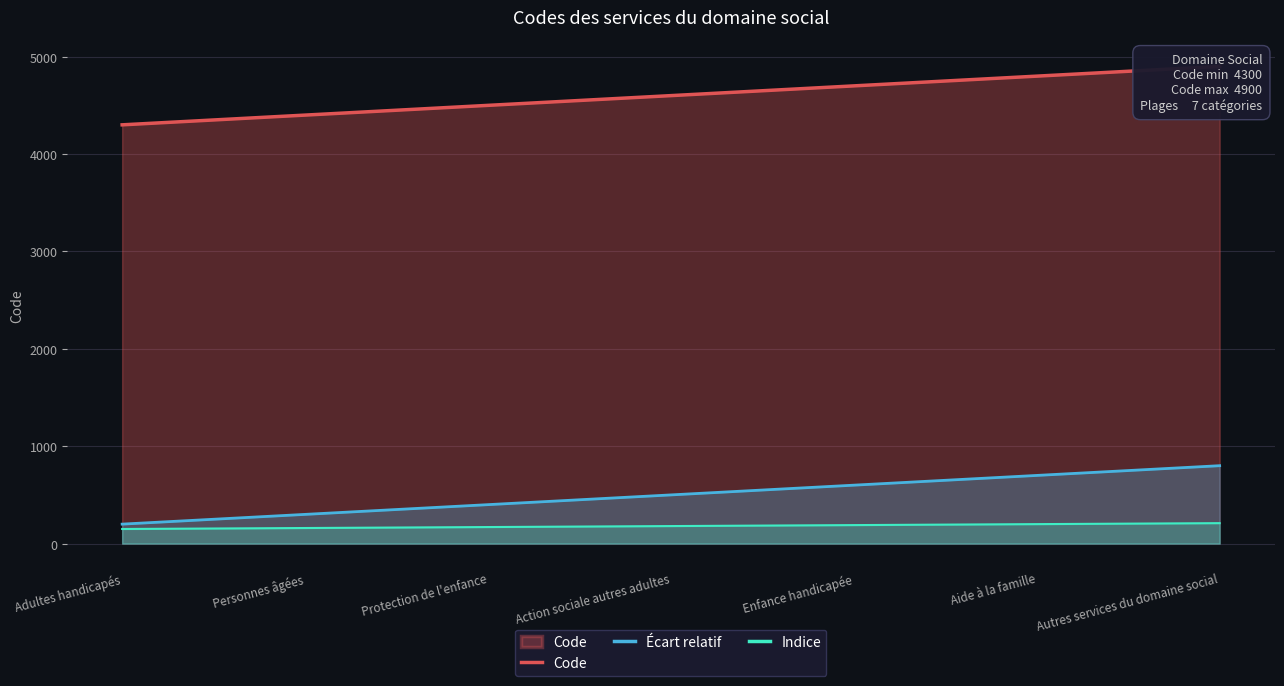

Reading left to right, extract all data points from this chart.

Code: Adultes handicapés=4300	Personnes âgées=4400	Protection de l'enfance=4500	Action sociale autres adultes=4600	Enfance handicapée=4700	Aide à la famille=4800	Autres services du domaine social=4900
Écart relatif: Adultes handicapés=200	Personnes âgées=300	Protection de l'enfance=400	Action sociale autres adultes=500	Enfance handicapée=600	Aide à la famille=700	Autres services du domaine social=800
Indice: Adultes handicapés=150	Personnes âgées=160	Protection de l'enfance=170	Action sociale autres adultes=180	Enfance handicapée=190	Aide à la famille=200	Autres services du domaine social=210